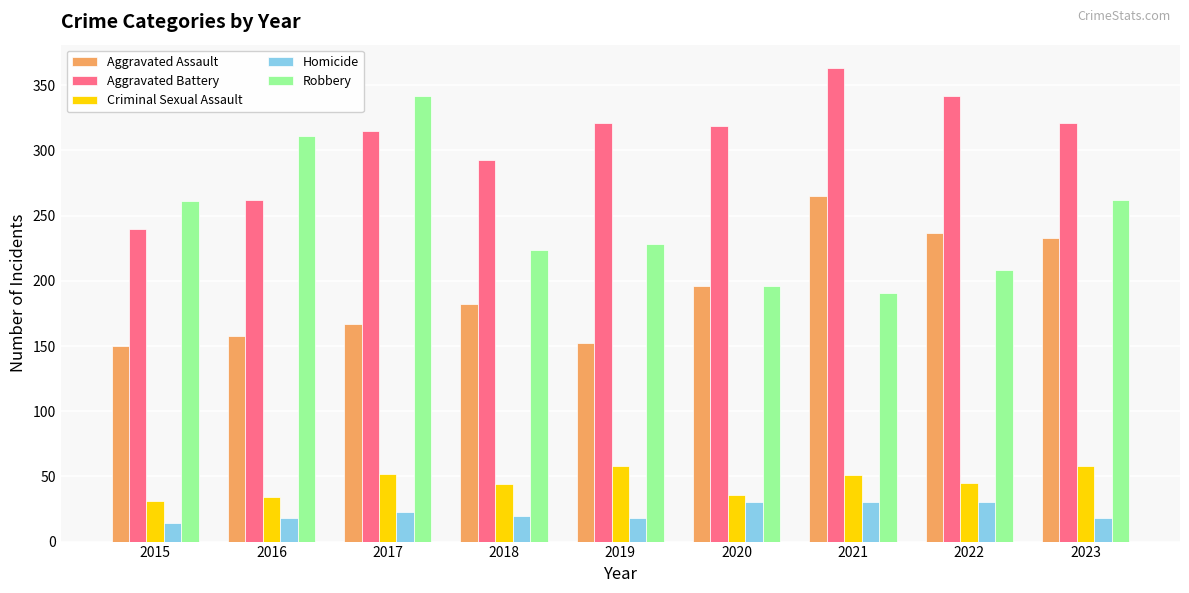

The value of Homicide at 2023 is 6. True or false?

False